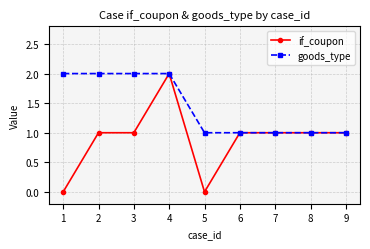

How many if_coupon values are between 1 and 2?

7